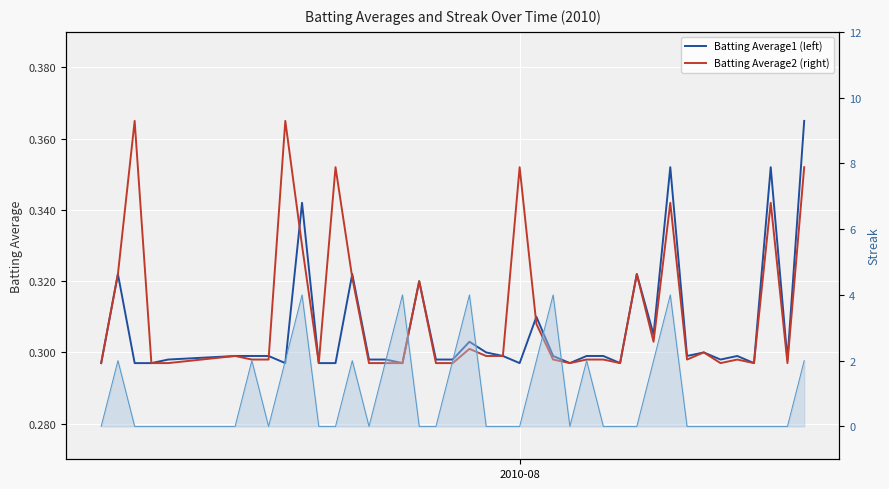

After their last crossing, which series has the higher values: Streak or Batting Average1 (left)?

Streak